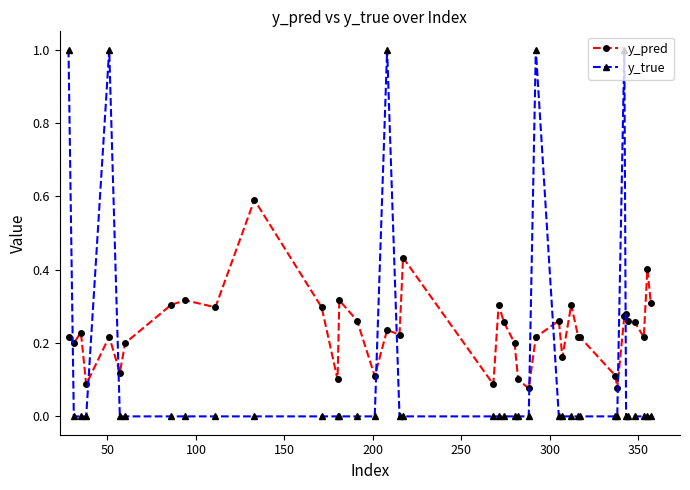

Count the number of data series in this chart.

2